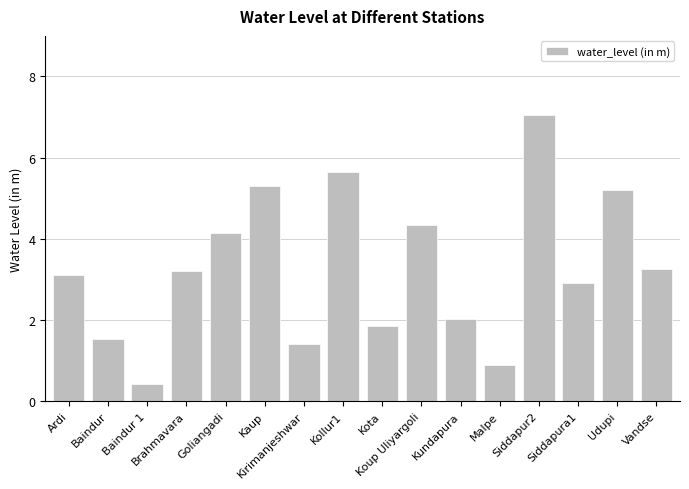

What is the label of the 11th bar from the right?

Kaup